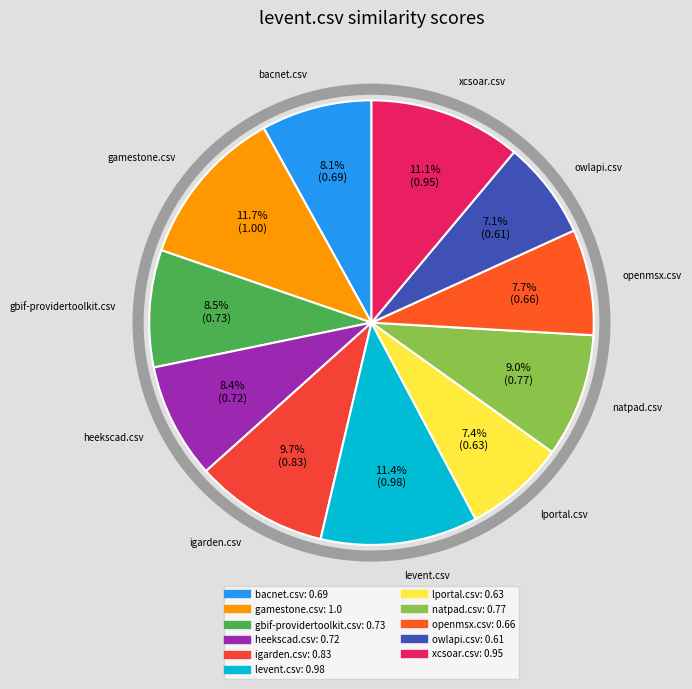

To the nearest percent, what portion does xcsoar.csv represent?

11%